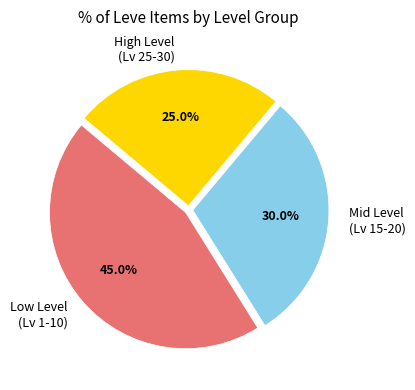

How many slices are in this pie chart?

3